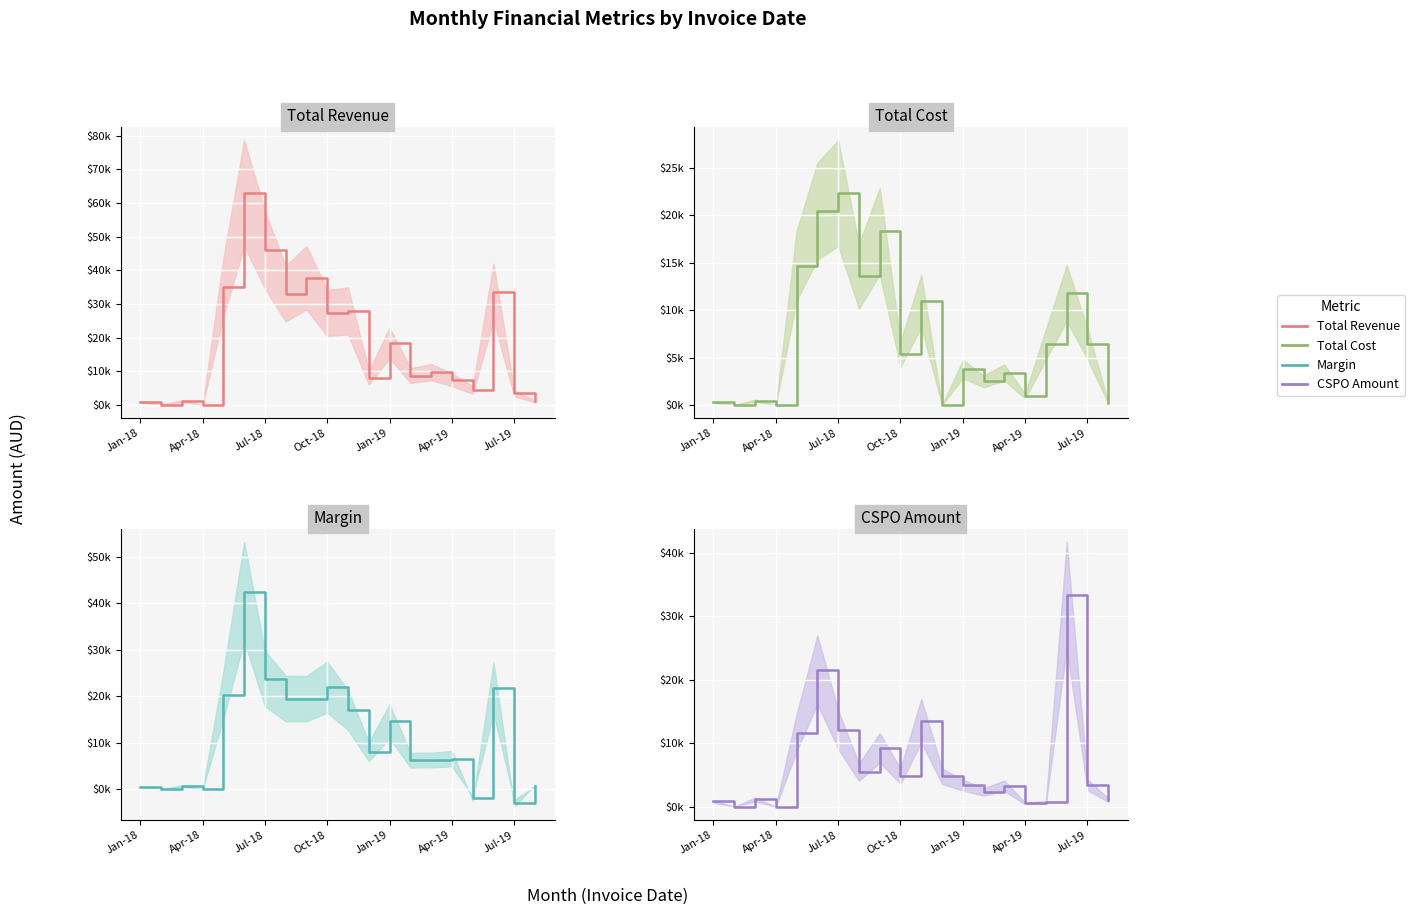

What is the value of the Margin point at the 17th from the left?

-1951.2